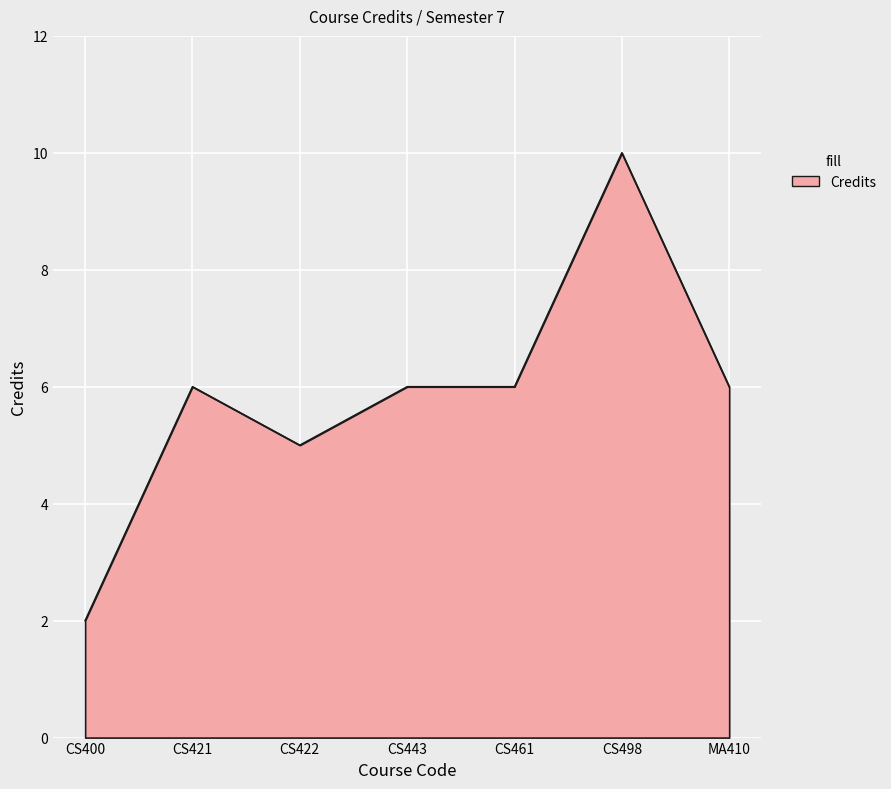

What position from the left is MA410?

7